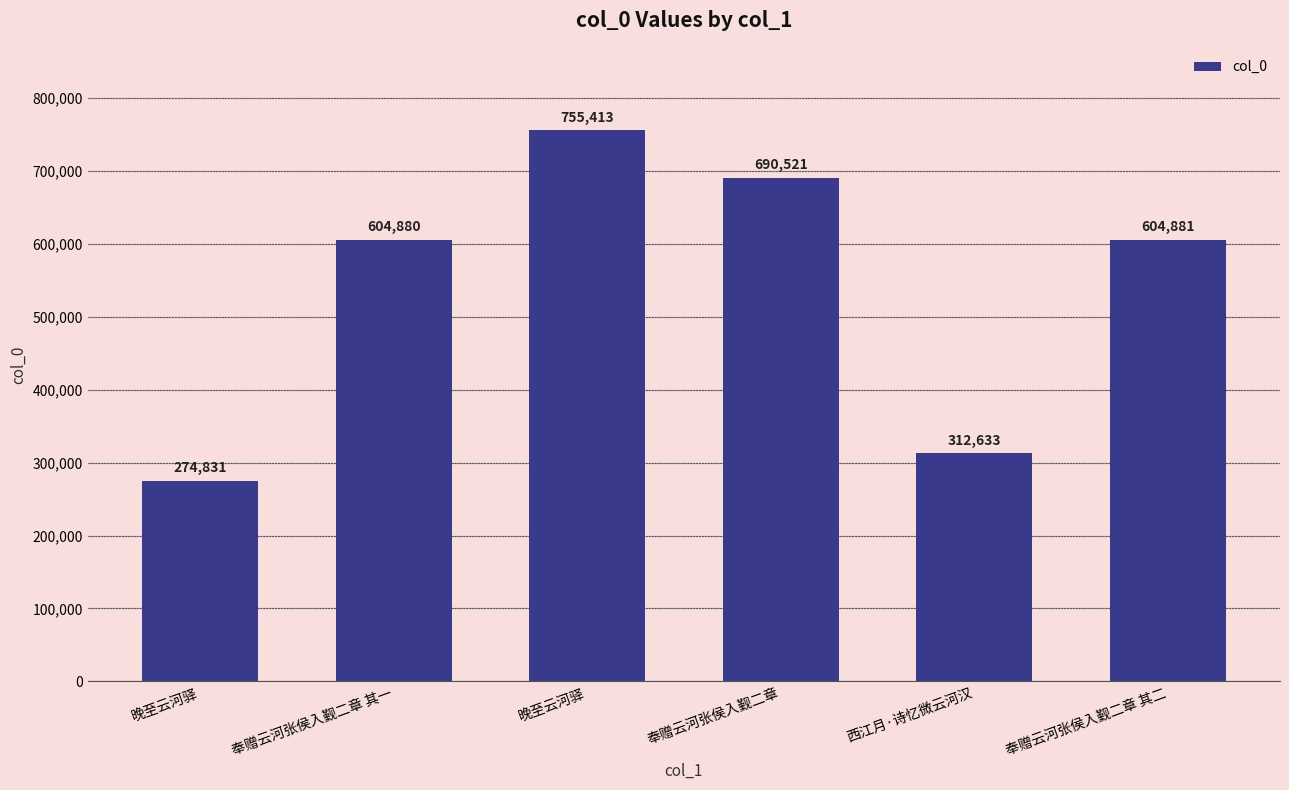

Is it true that the value at 奉赠云河张侯入觐二章 其二 is 898861?

False